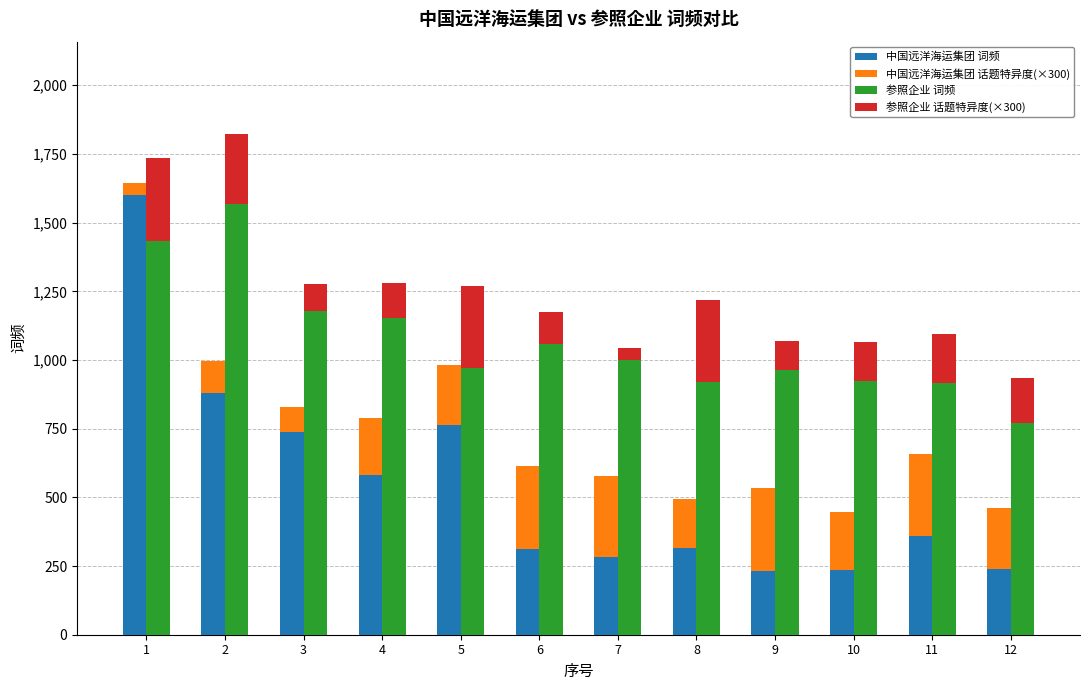

Reading left to right, list all the values displayed in this chart.

中国远洋海运集团 词频: 1599	881	739	581	765	313	282	316	233	237	359	241
中国远洋海运集团 话题特异度(×300): 45	117	90	207	216	300	294	177	300	210	300	222
参照企业 词频: 1434	1566	1180	1153	970	1059	999	920	965	922	916	771
参照企业 话题特异度(×300): 300	255	96	129	300	117	45	300	105	144	177	165